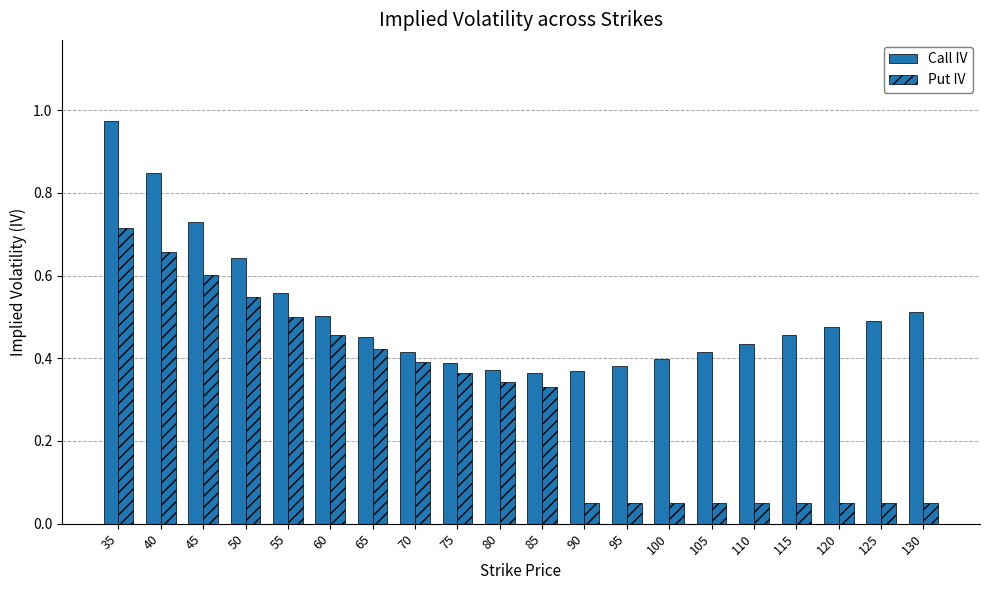

How many groups of bars are there?

20